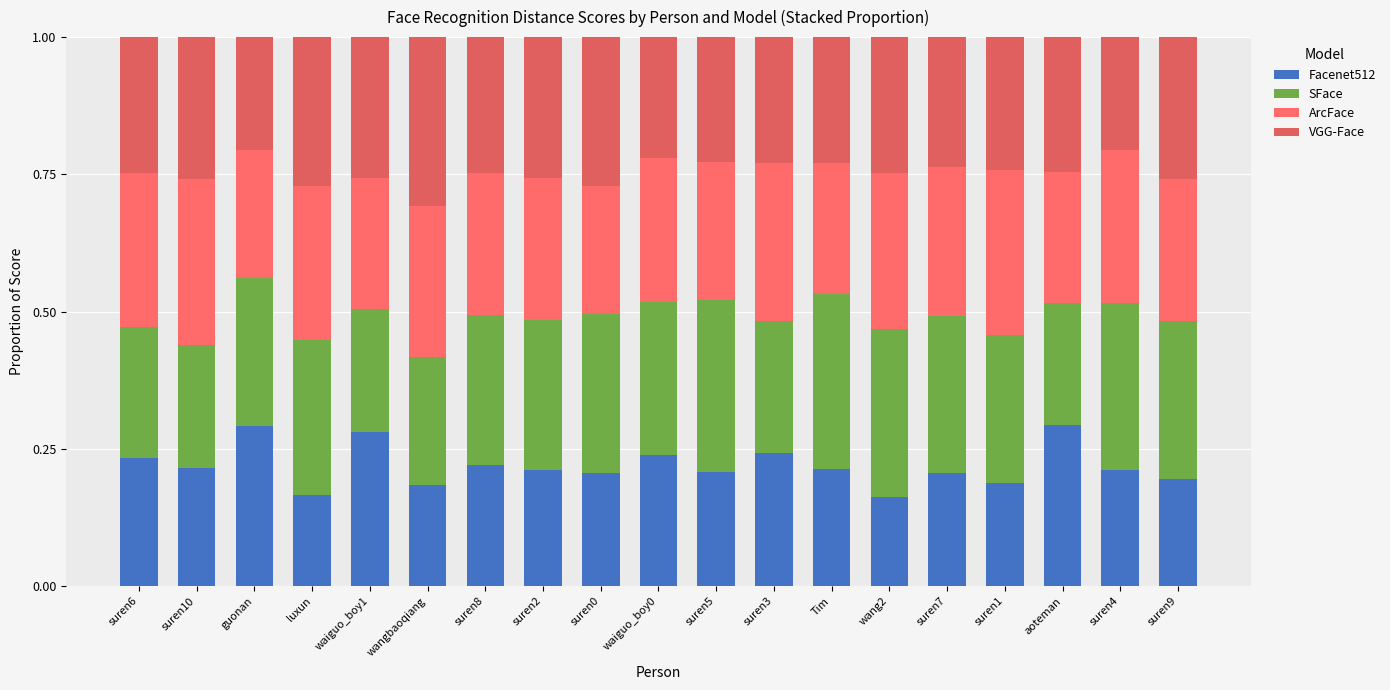

Which has a higher value, suren3 or suren2?

suren3